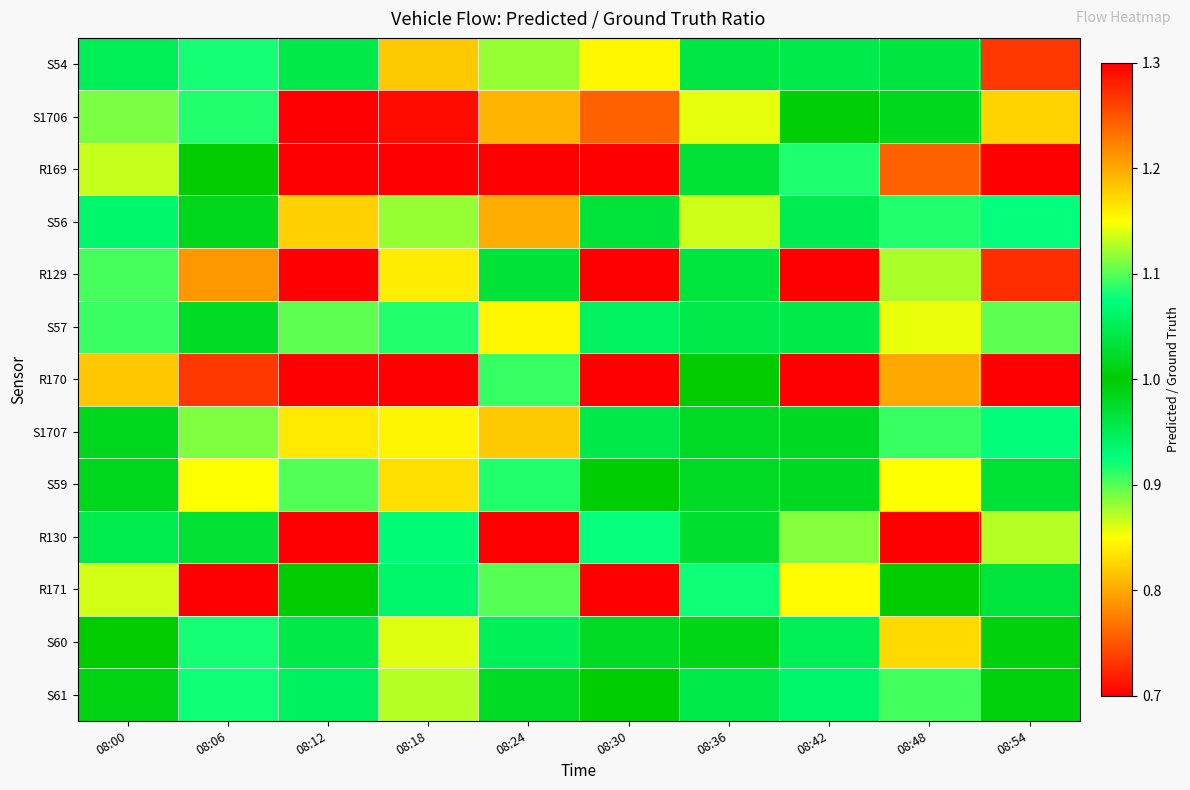

Reading left to right, list all the values displayed in this chart.

S54: 08:00=0.9	08:06=0.9	08:12=1.0	08:18=0.8	08:24=0.9	08:30=0.8	08:36=1.0	08:42=1.0	08:48=1.0	08:54=1.3
S1706: 08:00=0.9	08:06=0.9	08:12=0.7	08:18=0.7	08:24=0.8	08:30=0.8	08:36=0.9	08:42=1.0	08:48=1.0	08:54=1.2
R169: 08:00=1.1	08:06=1.0	08:12=0.7	08:18=1.7	08:24=1.5	08:30=1.4	08:36=1.0	08:42=1.1	08:48=1.2	08:54=1.6
S56: 08:00=0.9	08:06=1.0	08:12=0.8	08:18=0.9	08:24=0.8	08:30=1.0	08:36=0.9	08:42=1.0	08:48=1.1	08:54=1.1
R129: 08:00=1.1	08:06=1.2	08:12=1.3	08:18=1.2	08:24=1.0	08:30=1.3	08:36=1.0	08:42=1.4	08:48=1.1	08:54=1.3
S57: 08:00=0.9	08:06=1.0	08:12=0.9	08:18=0.9	08:24=0.8	08:30=0.9	08:36=1.0	08:42=1.0	08:48=1.1	08:54=1.1
R170: 08:00=0.8	08:06=0.7	08:12=1.4	08:18=1.7	08:24=1.1	08:30=0.7	08:36=1.0	08:42=0.5	08:48=1.2	08:54=0.7
S1707: 08:00=1.0	08:06=0.9	08:12=0.8	08:18=0.8	08:24=0.8	08:30=1.0	08:36=1.0	08:42=1.0	08:48=1.1	08:54=1.1
S59: 08:00=1.0	08:06=0.9	08:12=0.9	08:18=0.8	08:24=0.9	08:30=1.0	08:36=1.0	08:42=1.0	08:48=1.1	08:54=1.0
R130: 08:00=1.0	08:06=1.0	08:12=1.3	08:18=0.9	08:24=1.3	08:30=0.9	08:36=1.0	08:42=1.1	08:48=1.6	08:54=1.1
R171: 08:00=0.9	08:06=0.5	08:12=1.0	08:18=0.9	08:24=0.9	08:30=1.6	08:36=0.9	08:42=0.8	08:48=1.0	08:54=1.0
S60: 08:00=1.0	08:06=0.9	08:12=1.0	08:18=0.9	08:24=0.9	08:30=1.0	08:36=1.0	08:42=1.1	08:48=1.2	08:54=1.0
S61: 08:00=1.0	08:06=0.9	08:12=0.9	08:18=0.9	08:24=1.0	08:30=1.0	08:36=1.0	08:42=1.1	08:48=1.1	08:54=1.0